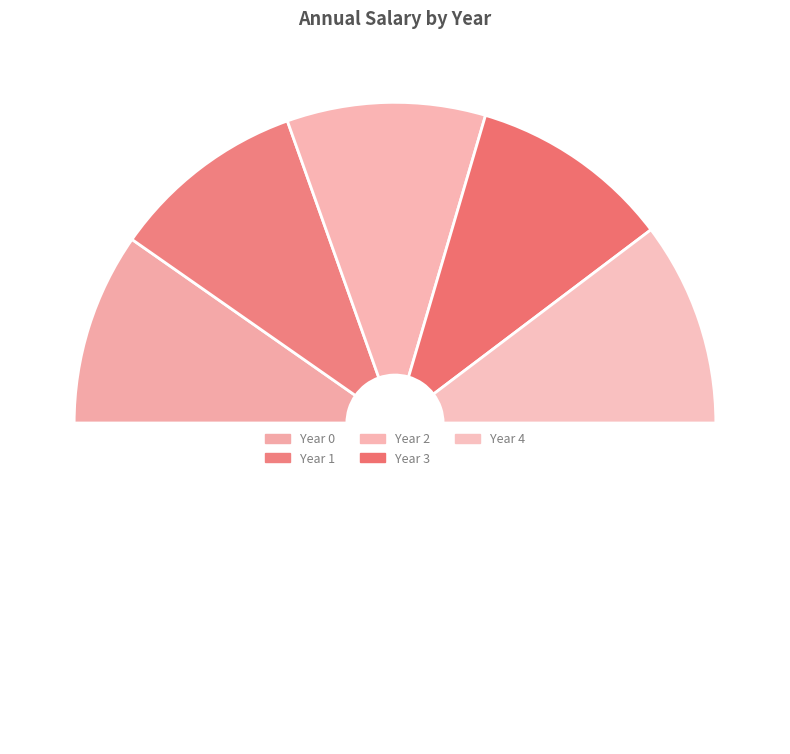

Combined, what portion of the pie is Year 3 and Year 1?

40.0%